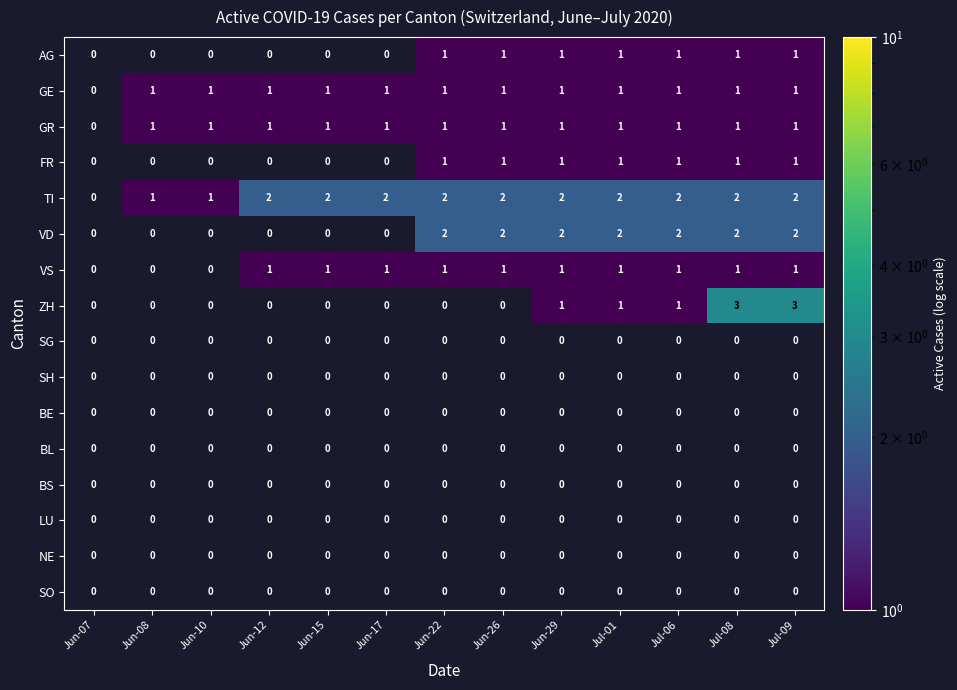

Which has a higher value, Jun-17 or Jul-01?

Jul-01